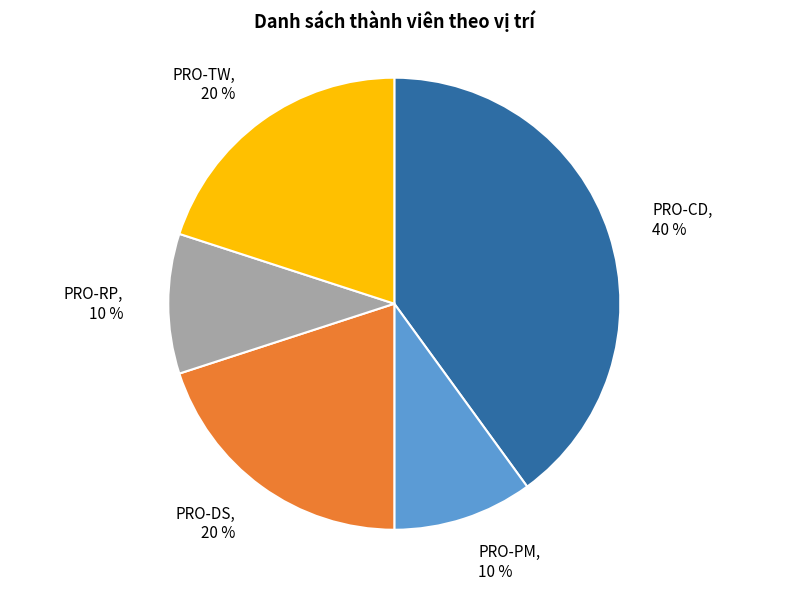

How many slices are in this pie chart?

5